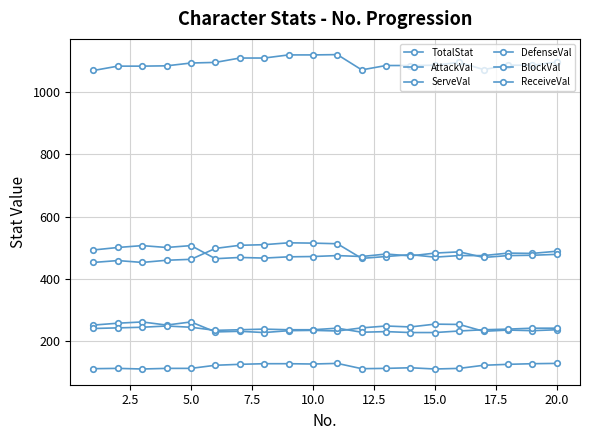

Is this an area chart (filled region under the line)?

No